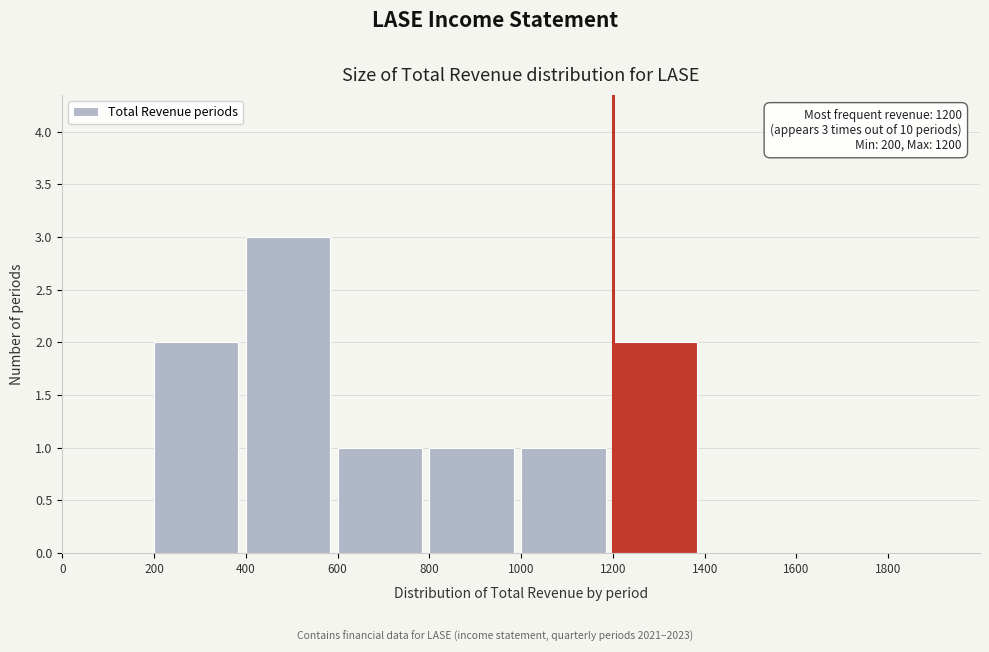

Which range on the x-axis has the tallest bar?

400 to 600